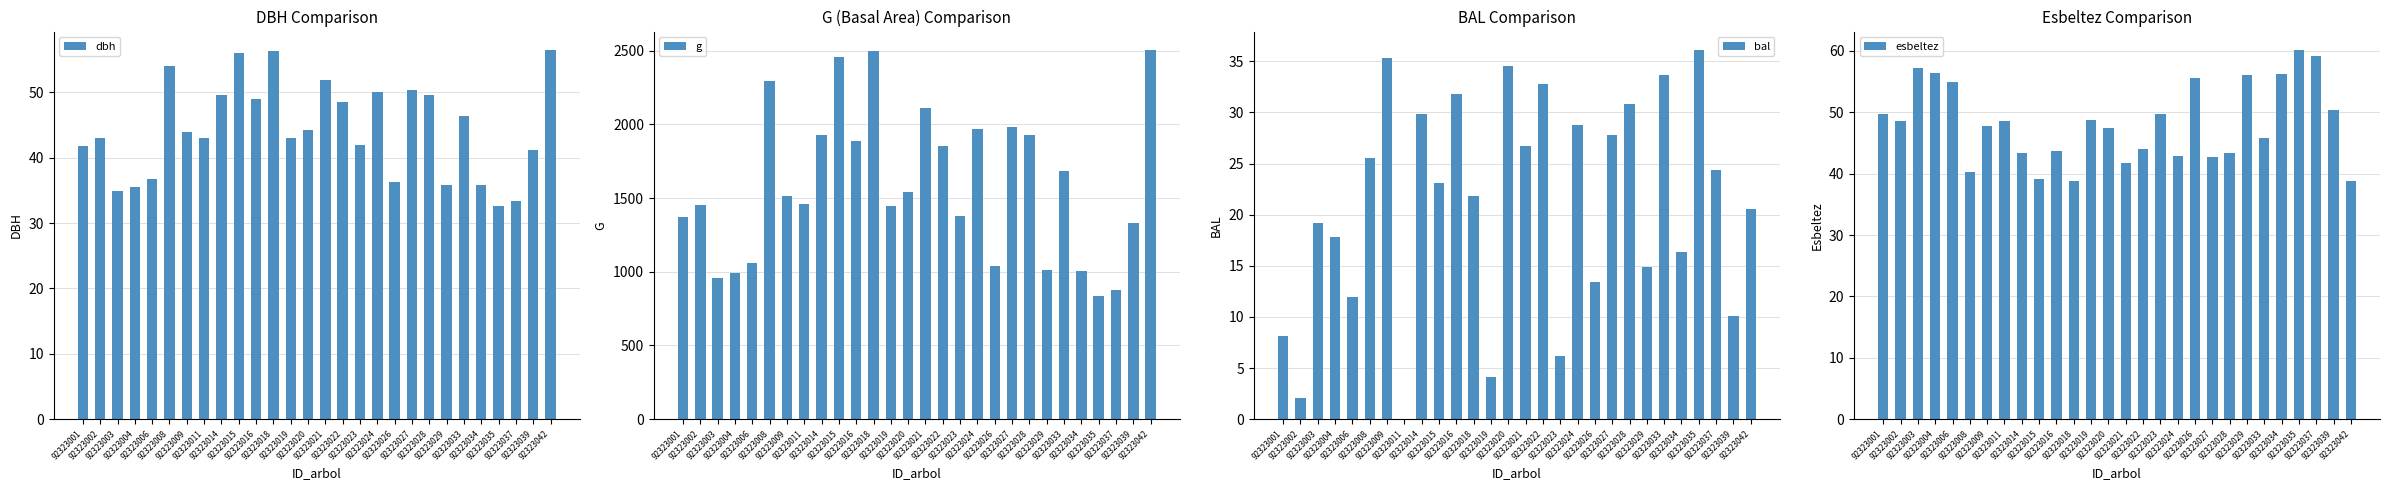

Does the chart contain any negative values?

No